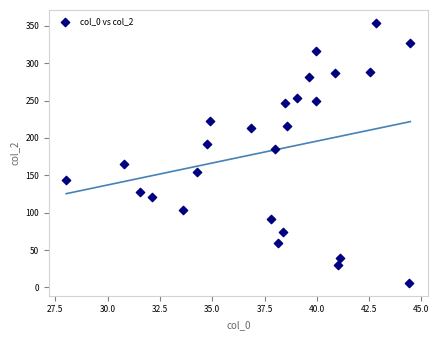

What Y value in the scatter plot is closest to 179?

184.7